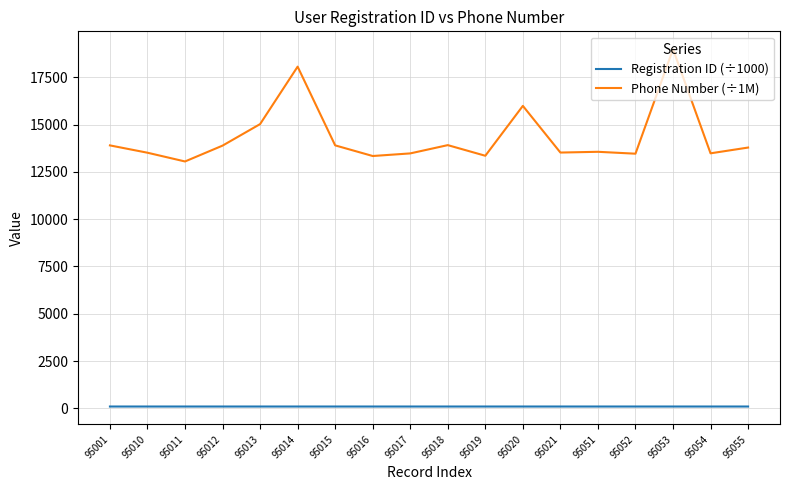

Does the chart display data point markers on the line(s)?

No